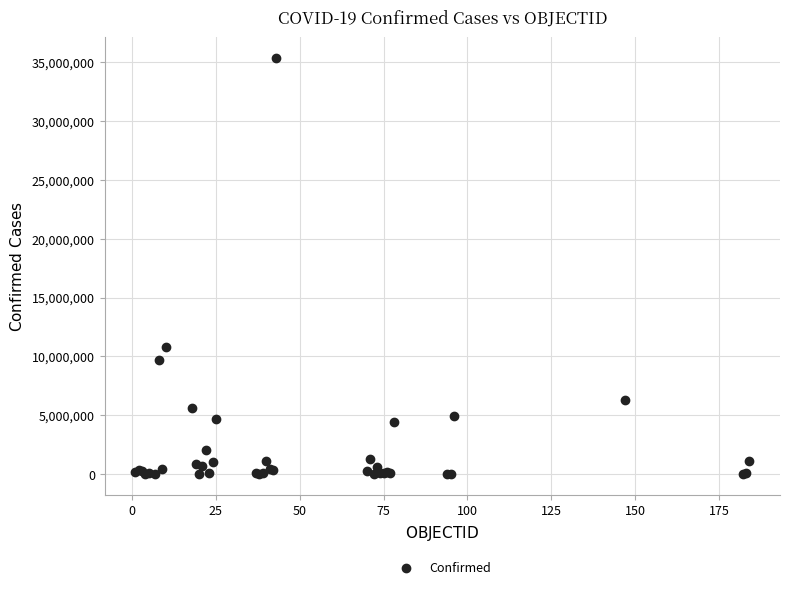

What Y value in the scatter plot is closest to 17701919?

10763649